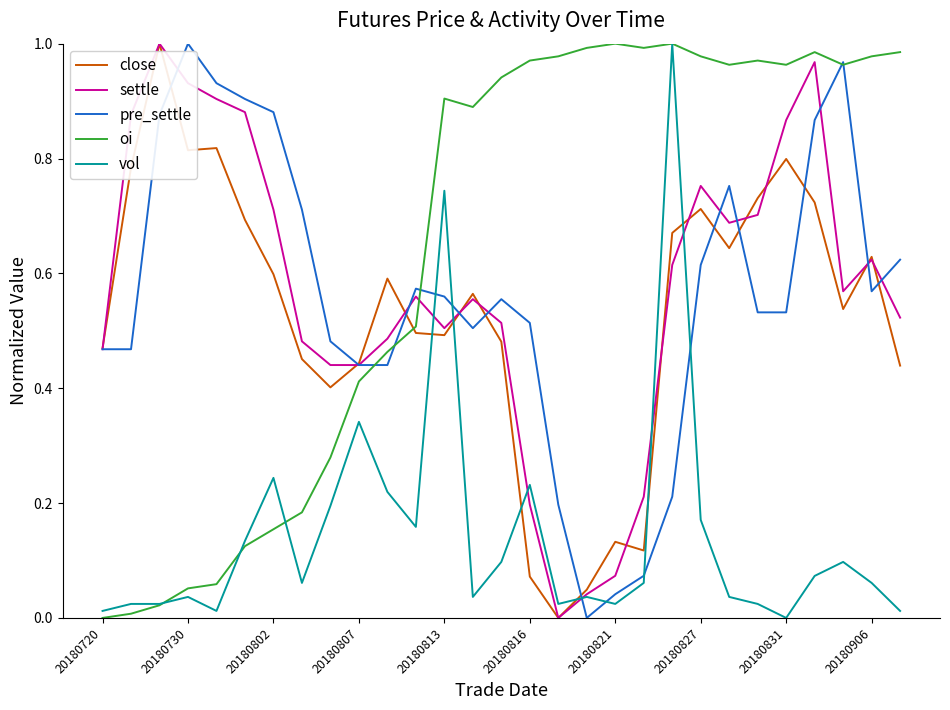

Which series ends up on top after the final intersection of settle and oi?

oi